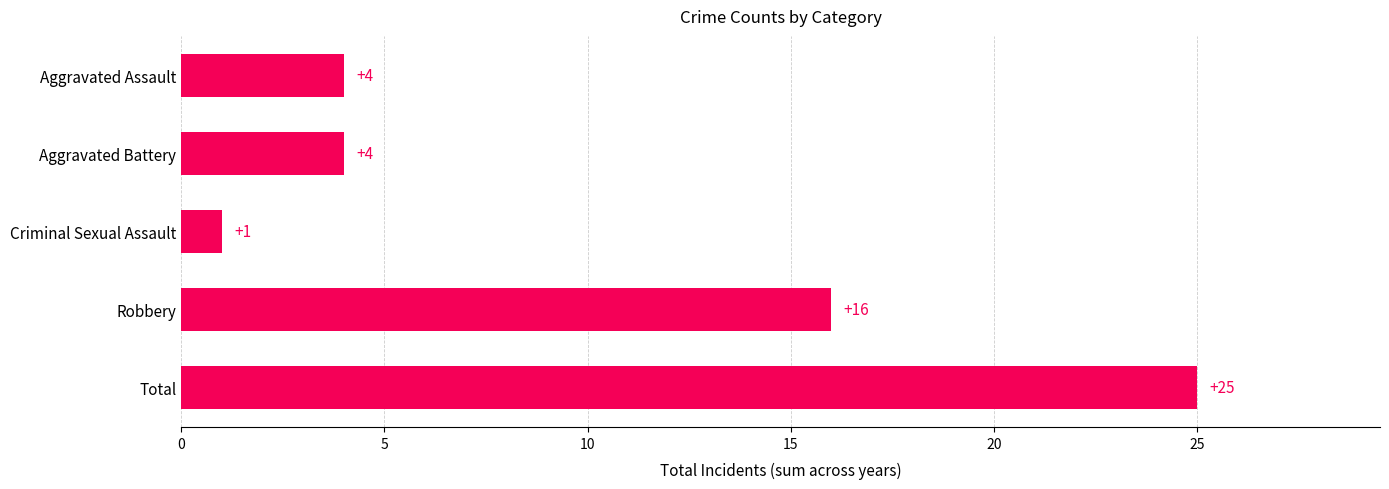

What is the change in value from Aggravated Battery to Total?

+21